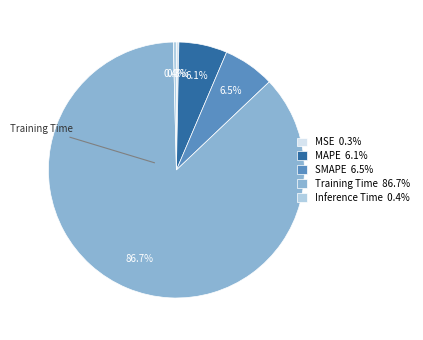

To the nearest percent, what is the average slice percentage?

20%